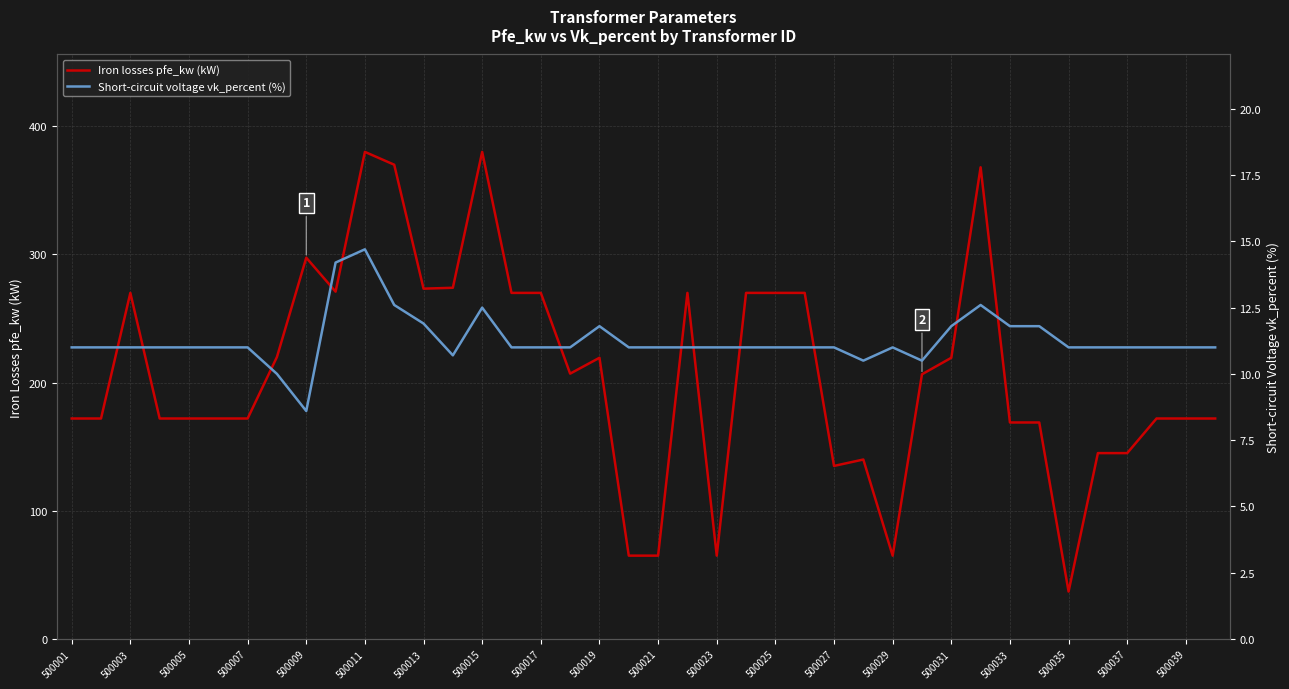

True or false: Iron losses pfe_kw (kW) has a value of 297.4 at 500009.

True